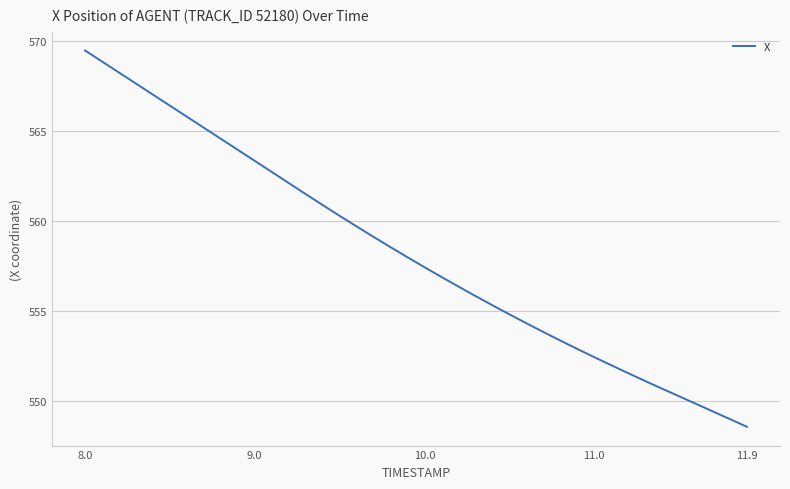

What is the difference between the maximum and minimum values?

20.9